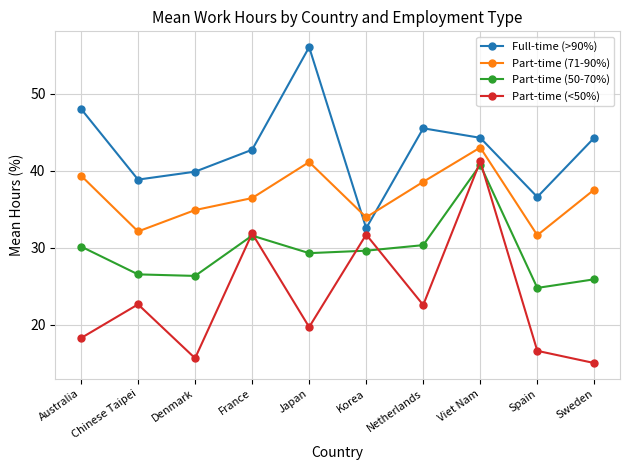

True or false: Full-time (>90%) has a value of 39.9 at Denmark.

True